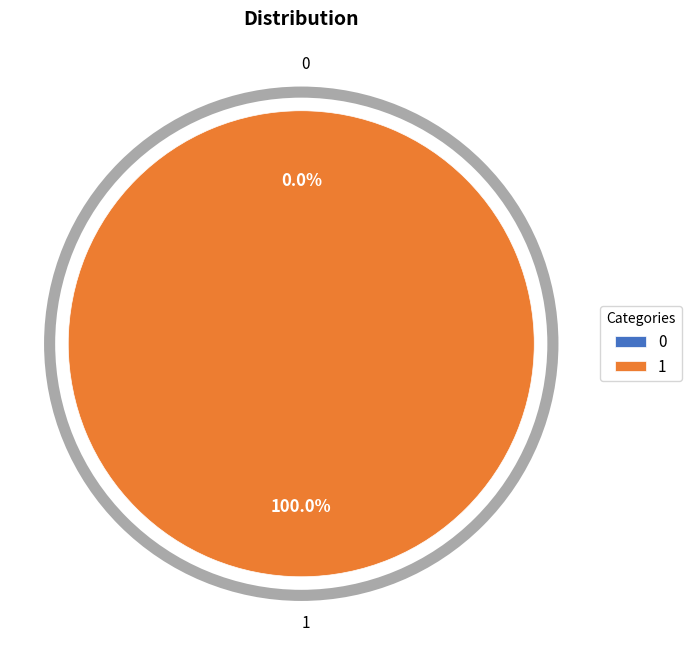

How many segments does this pie chart have?

2